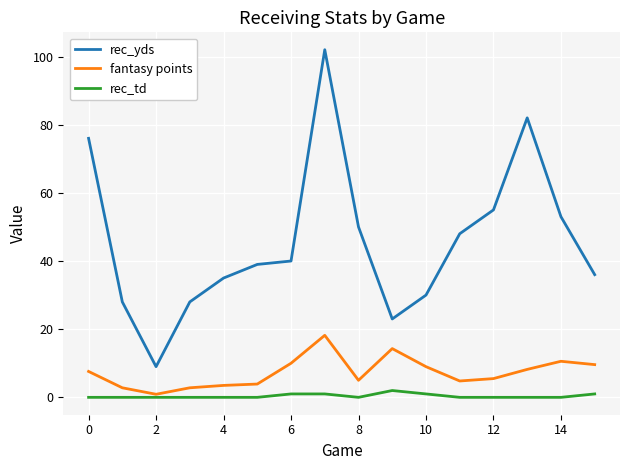

True or false: rec_yds and rec_td intersect in this chart.

False